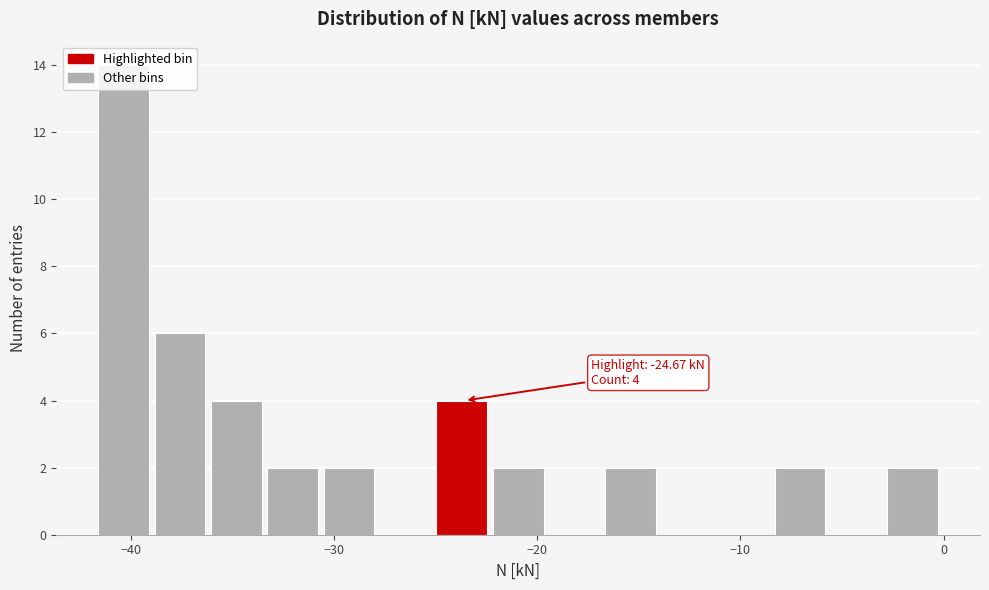

Read against the x-axis, roughly where is the centre of the tallest bar?

-40